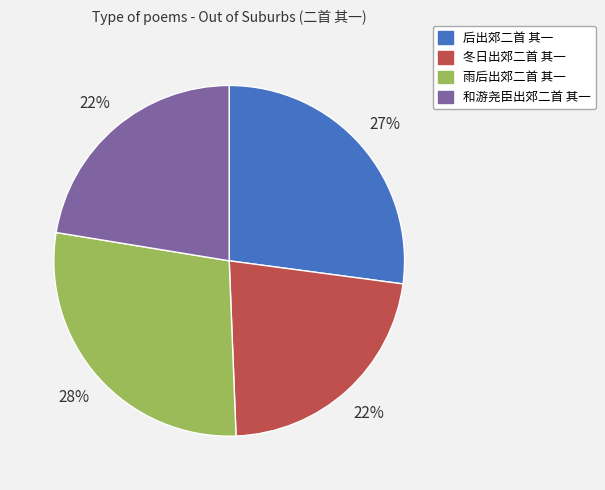

Combined, do 和游尧臣出郊二首 其一 and 雨后出郊二首 其一 account for over 50%?

Yes